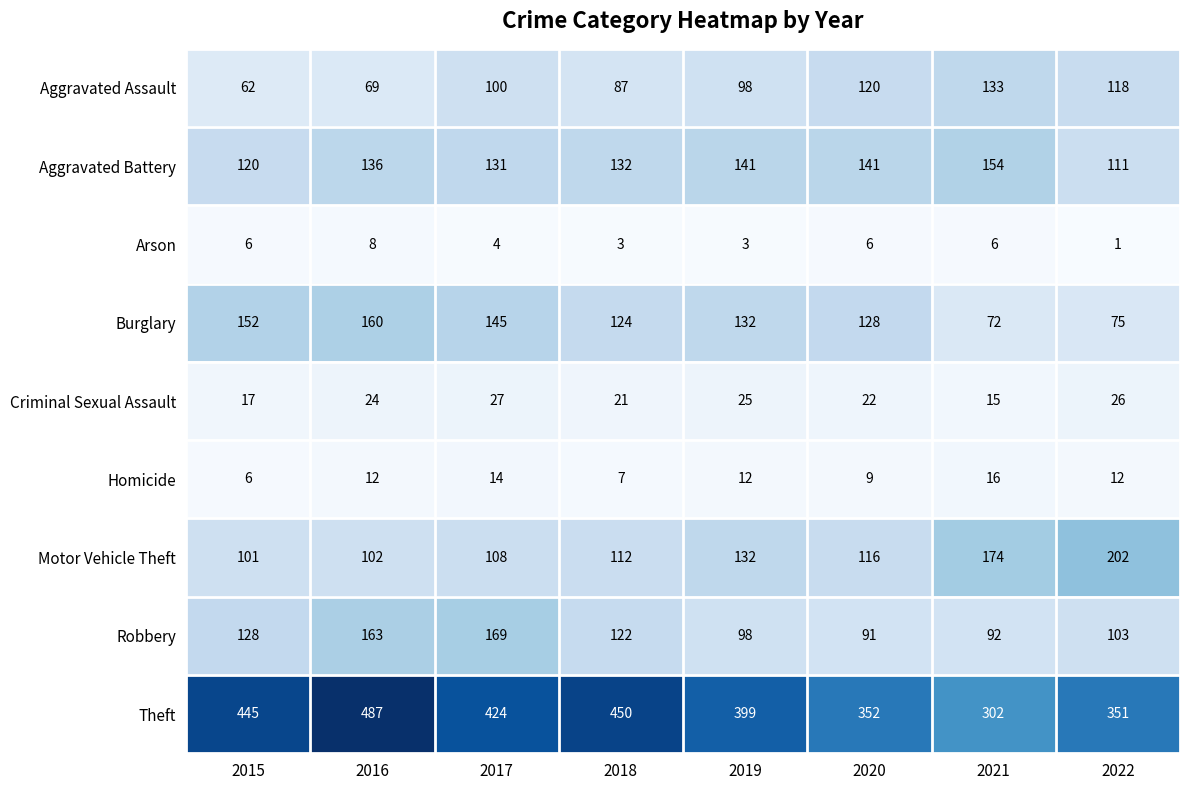

Is it true that Criminal Sexual Assault equals 27 at 2017?

True